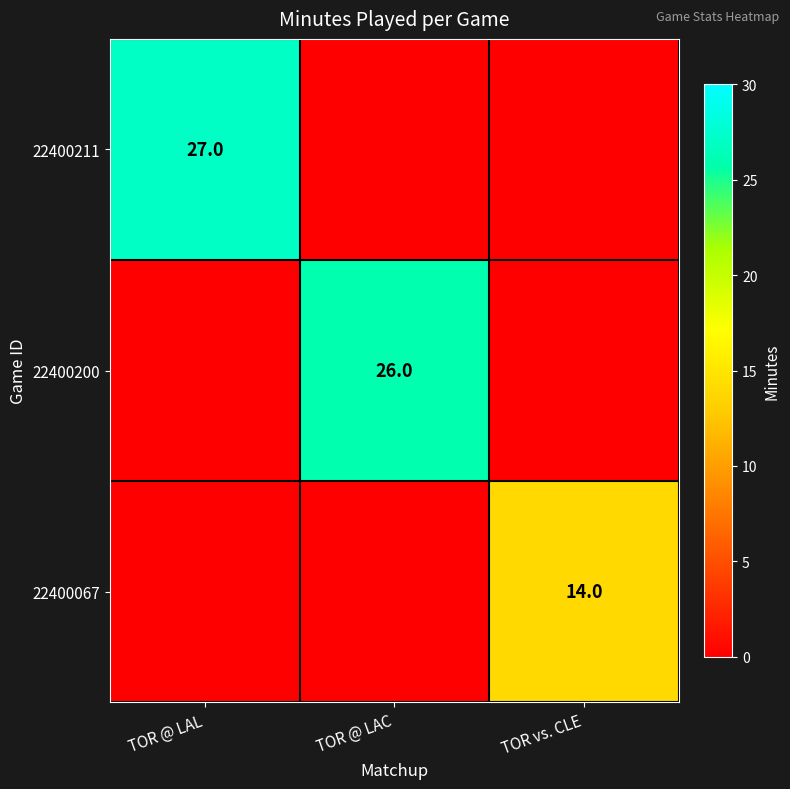

True or false: 22400211 has a value of 15 at TOR @ LAL.

False